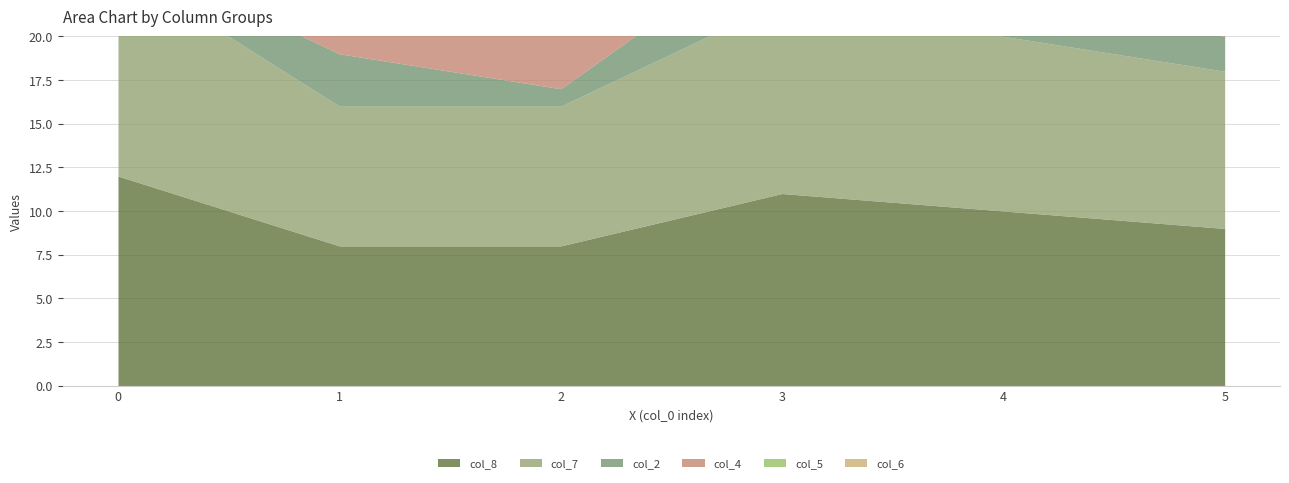

What is the difference between the maximum and second lowest values in the col_6 series?

3